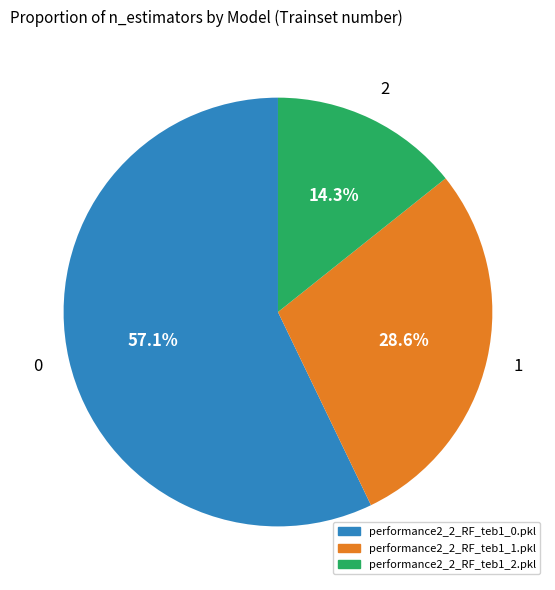

Does performance2_2_RF_teb1_0.pkl account for over 50% of the chart?

Yes